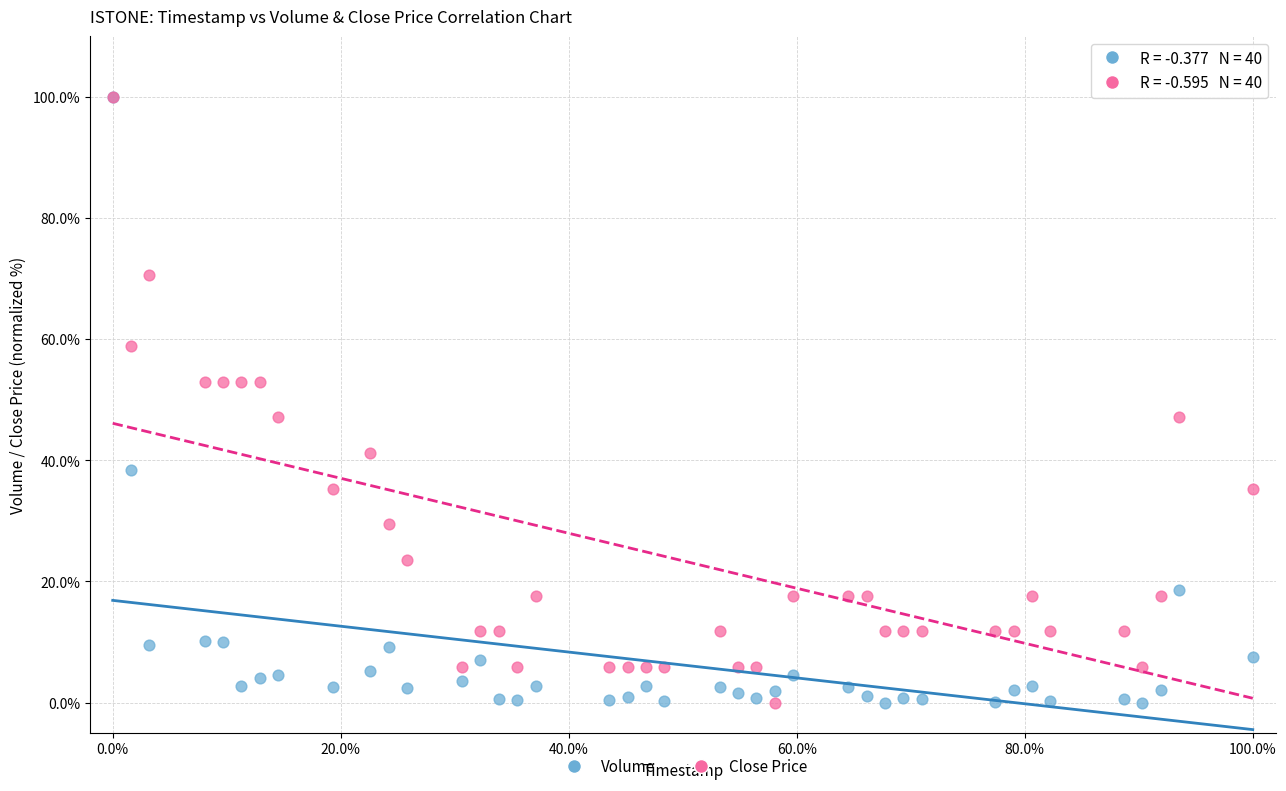

What are all the series names shown in the legend?

Volume, Close Price